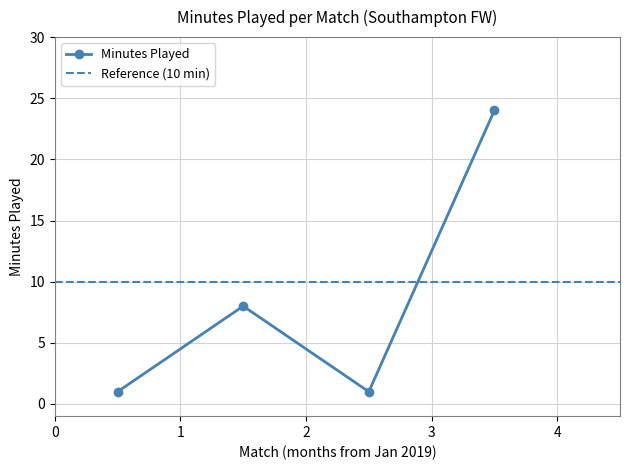

How many interior local valleys (lower than both neighbors) does the data have?

1